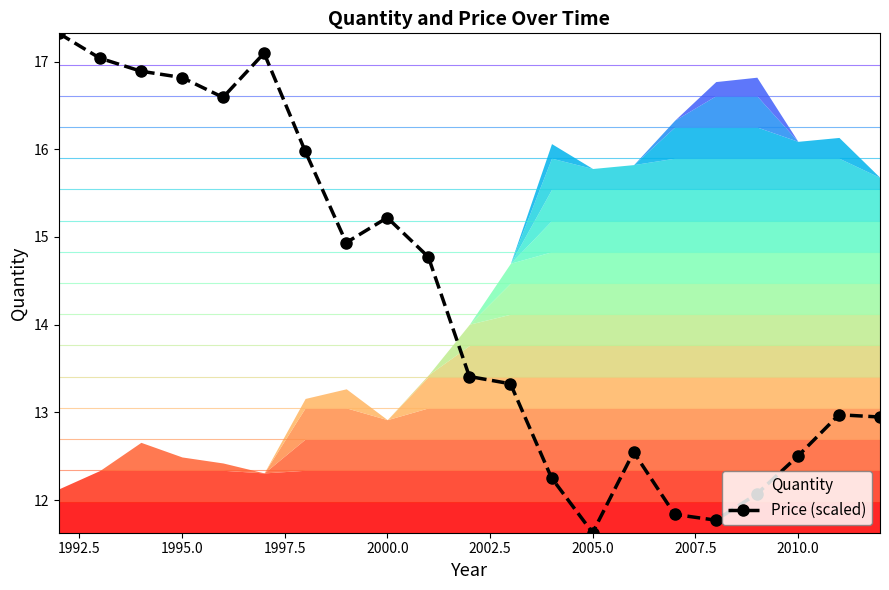

Is it true that Price (scaled) equals 12.5 at 2010.0?

True